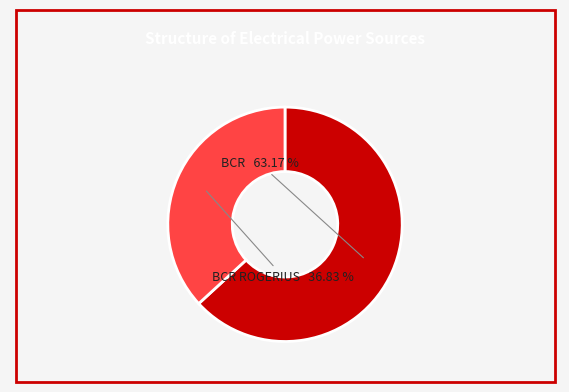

What is the largest slice in the pie chart?

BCR